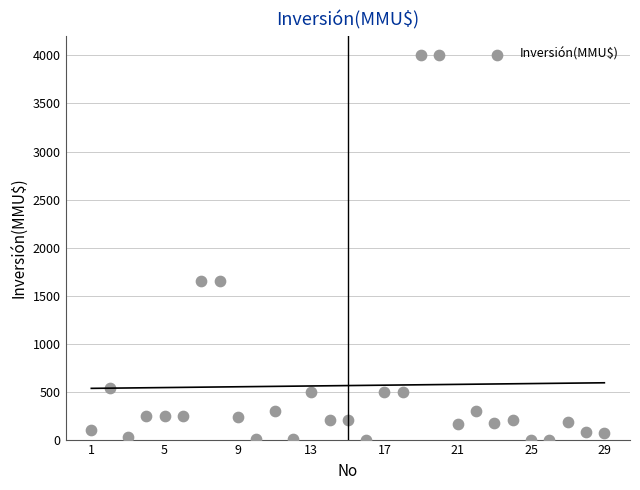

What is the range of Y values (max minus min)?

4000